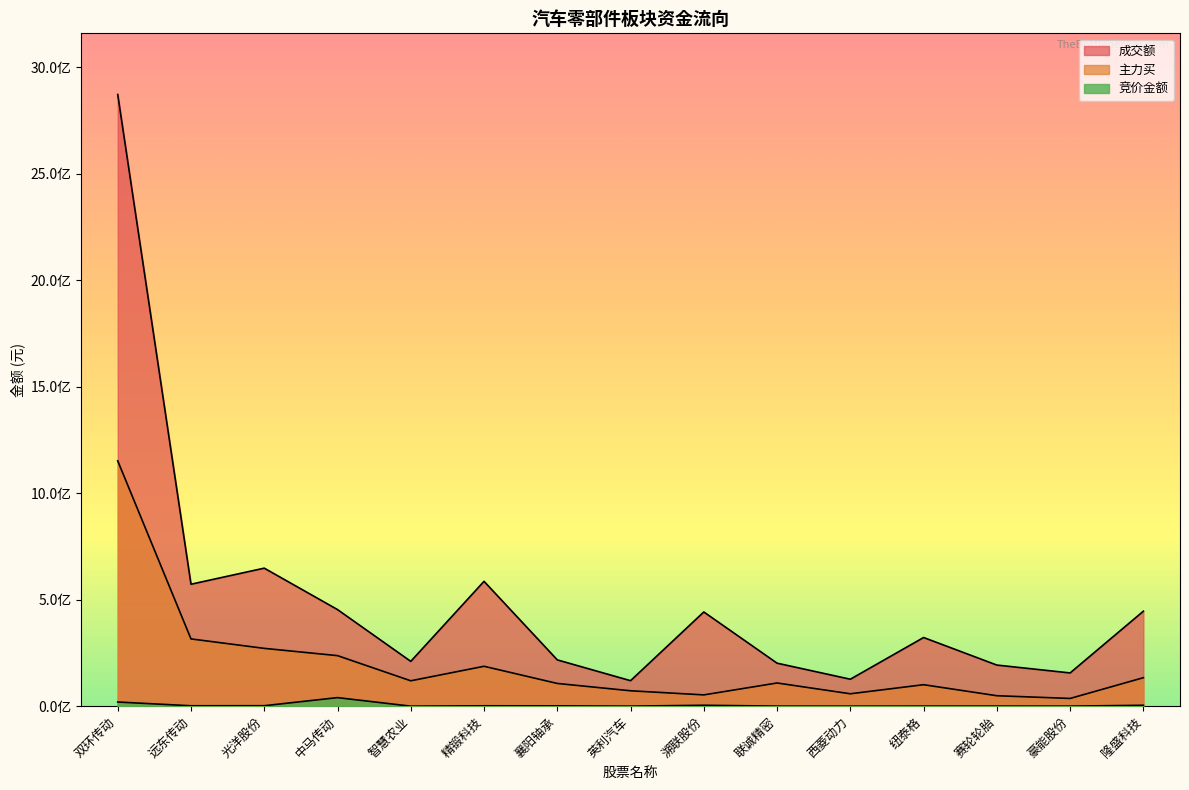

Which label corresponds to the smallest value in the chart?

西菱动力